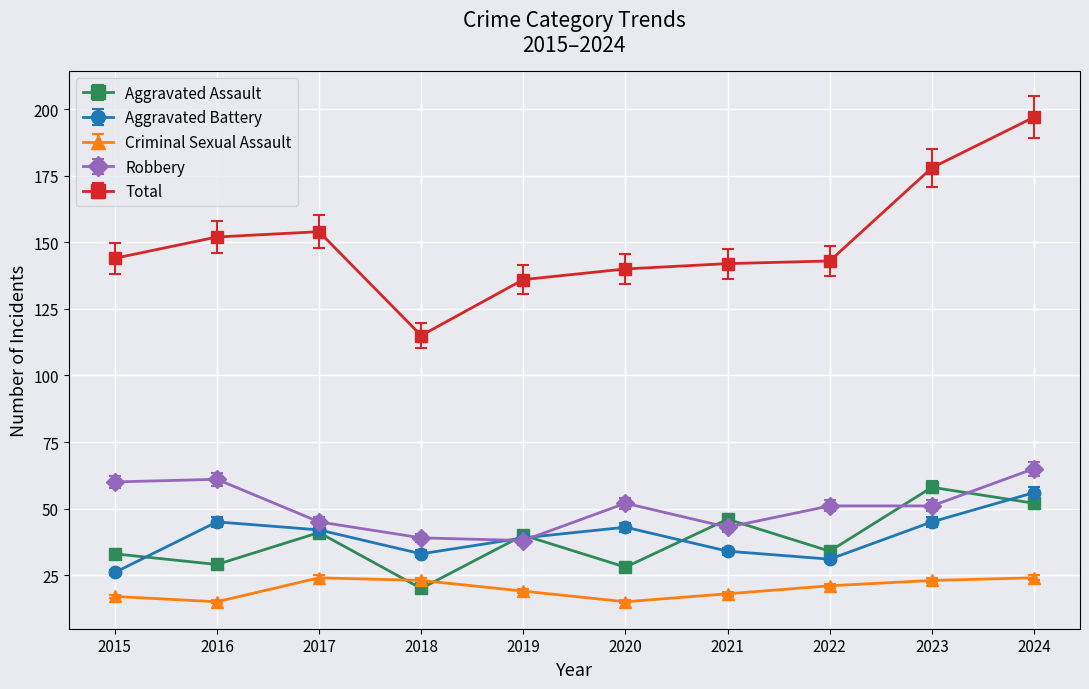

What is the minimum value shown in the chart?

15